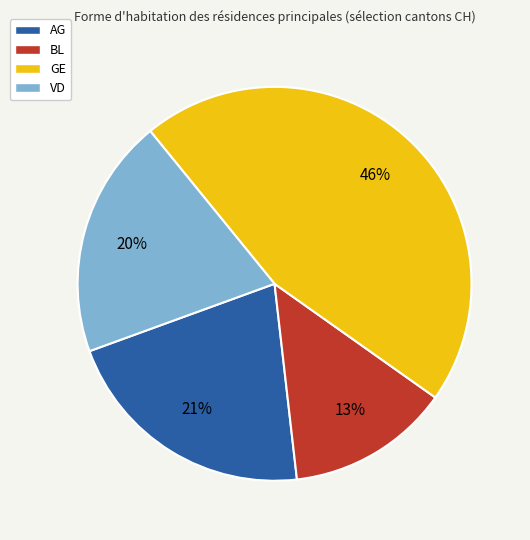

What is the ratio of the value at BL to the value at GE?

0.3